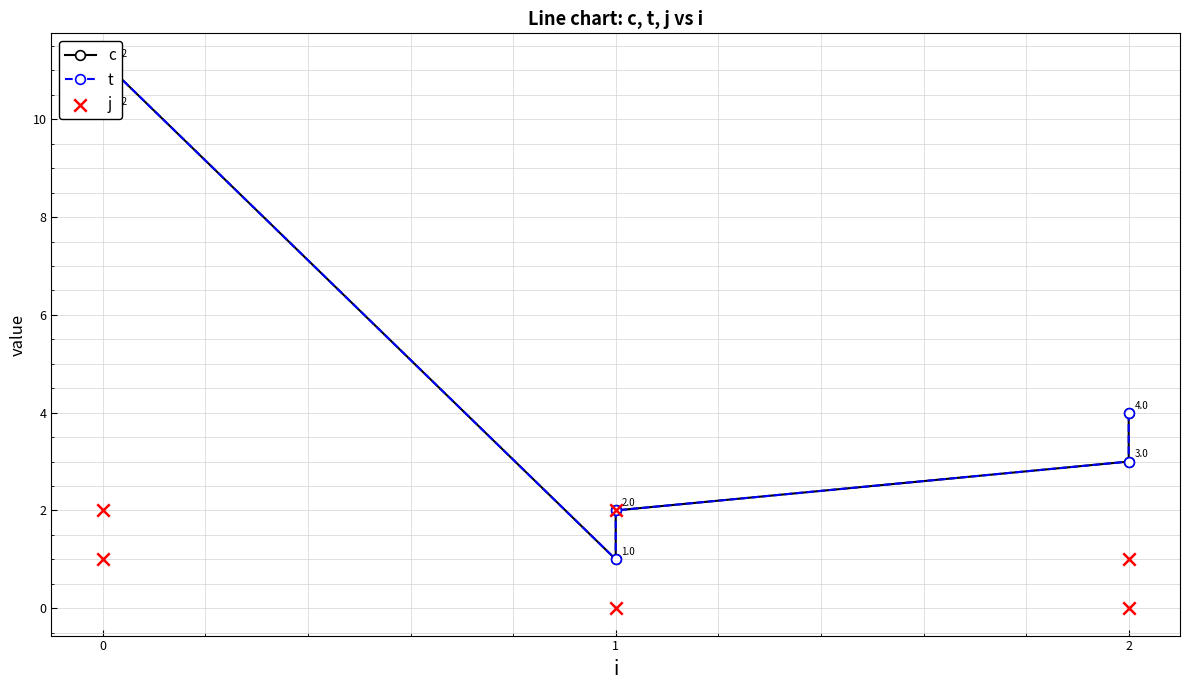

Is the value of t at 2 greater than the value of c at 1?

Yes